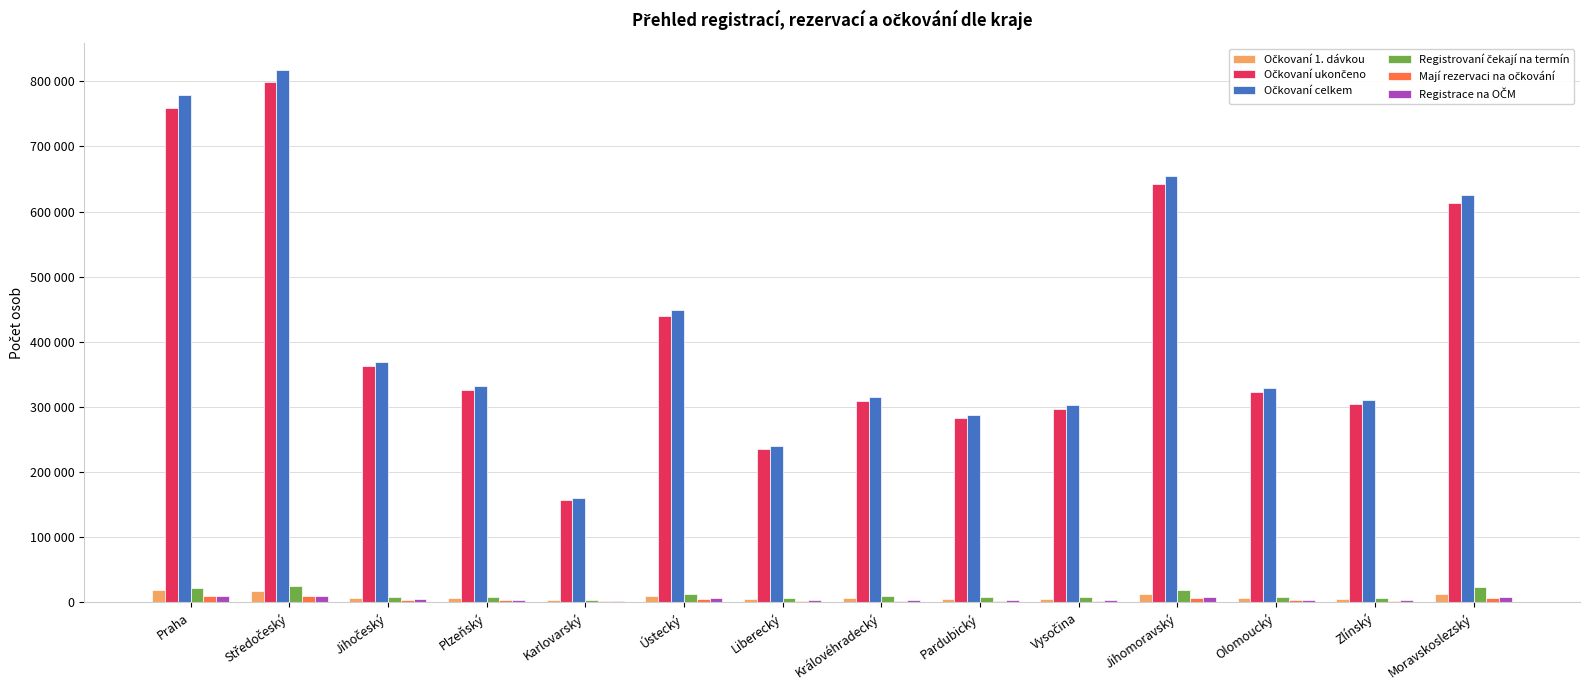

Reading left to right, extract all data points from this chart.

Očkovaní 1. dávkou: Praha=18838	Středočeský=18277	Jihočeský=6583	Plzeňský=6677	Karlovarský=3216	Ústecký=10016	Liberecký=5148	Královéhradecký=6299	Pardubický=5711	Vysočina=5511	Jihomoravský=13102	Olomoucký=6529	Zlínský=5733	Moravskoslezský=12190
Očkovaní ukončeno: Praha=759487	Středočeský=799507	Jihočeský=362522	Plzeňský=326254	Karlovarský=157256	Ústecký=439288	Liberecký=235284	Královéhradecký=308443	Pardubický=282372	Vysočina=297219	Jihomoravský=641589	Olomoucký=322703	Zlínský=304959	Moravskoslezský=613333
Očkovaní celkem: Praha=778325	Středočeský=817784	Jihočeský=369105	Plzeňský=332931	Karlovarský=160472	Ústecký=449304	Liberecký=240432	Královéhradecký=314742	Pardubický=288083	Vysočina=302730	Jihomoravský=654691	Olomoucký=329232	Zlínský=310692	Moravskoslezský=625523
Registrovaní čekají na termín: Praha=21857	Středočeský=25323	Jihočeský=8633	Plzeňský=8480	Karlovarský=3096	Ústecký=13300	Liberecký=7454	Královéhradecký=9963	Pardubický=8270	Vysočina=7693	Jihomoravský=19336	Olomoucký=8290	Zlínský=6752	Moravskoslezský=23884
Mají rezervaci na očkování: Praha=9265	Středočeský=9153	Jihočeský=3285	Plzeňský=3122	Karlovarský=1997	Ústecký=5702	Liberecký=2855	Královéhradecký=2722	Pardubický=2409	Vysočina=2862	Jihomoravský=6151	Olomoucký=3420	Zlínský=2751	Moravskoslezský=7107
Registrace na OČM: Praha=9383	Středočeský=10350	Jihočeský=4860	Plzeňský=4395	Karlovarský=1734	Ústecký=6353	Liberecký=3259	Královéhradecký=3820	Pardubický=3644	Vysočina=3667	Jihomoravský=7702	Olomoucký=4363	Zlínský=3520	Moravskoslezský=8197